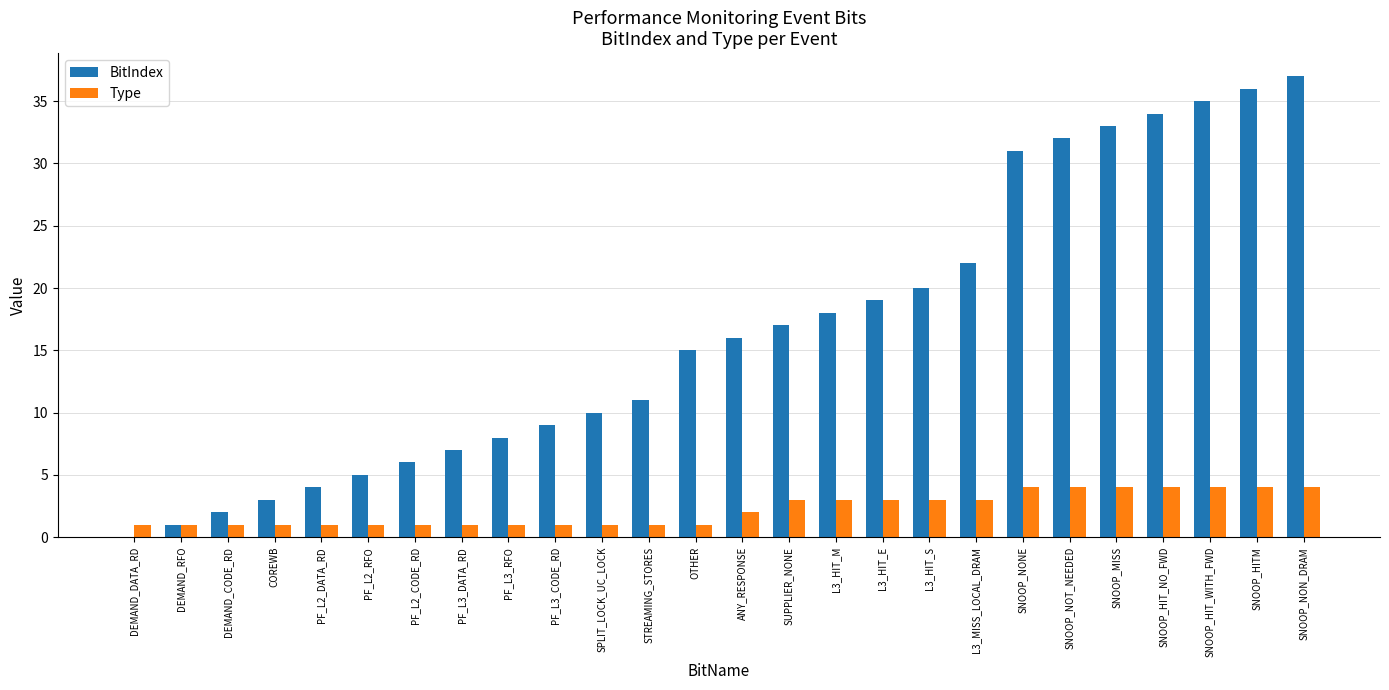

Reading left to right, transcribe all the data shown in this chart.

BitIndex: DEMAND_DATA_RD=0	DEMAND_RFO=1	DEMAND_CODE_RD=2	COREWB=3	PF_L2_DATA_RD=4	PF_L2_RFO=5	PF_L2_CODE_RD=6	PF_L3_DATA_RD=7	PF_L3_RFO=8	PF_L3_CODE_RD=9	SPLIT_LOCK_UC_LOCK=10	STREAMING_STORES=11	OTHER=15	ANY_RESPONSE=16	SUPPLIER_NONE=17	L3_HIT_M=18	L3_HIT_E=19	L3_HIT_S=20	L3_MISS_LOCAL_DRAM=22	SNOOP_NONE=31	SNOOP_NOT_NEEDED=32	SNOOP_MISS=33	SNOOP_HIT_NO_FWD=34	SNOOP_HIT_WITH_FWD=35	SNOOP_HITM=36	SNOOP_NON_DRAM=37
Type: DEMAND_DATA_RD=1	DEMAND_RFO=1	DEMAND_CODE_RD=1	COREWB=1	PF_L2_DATA_RD=1	PF_L2_RFO=1	PF_L2_CODE_RD=1	PF_L3_DATA_RD=1	PF_L3_RFO=1	PF_L3_CODE_RD=1	SPLIT_LOCK_UC_LOCK=1	STREAMING_STORES=1	OTHER=1	ANY_RESPONSE=2	SUPPLIER_NONE=3	L3_HIT_M=3	L3_HIT_E=3	L3_HIT_S=3	L3_MISS_LOCAL_DRAM=3	SNOOP_NONE=4	SNOOP_NOT_NEEDED=4	SNOOP_MISS=4	SNOOP_HIT_NO_FWD=4	SNOOP_HIT_WITH_FWD=4	SNOOP_HITM=4	SNOOP_NON_DRAM=4